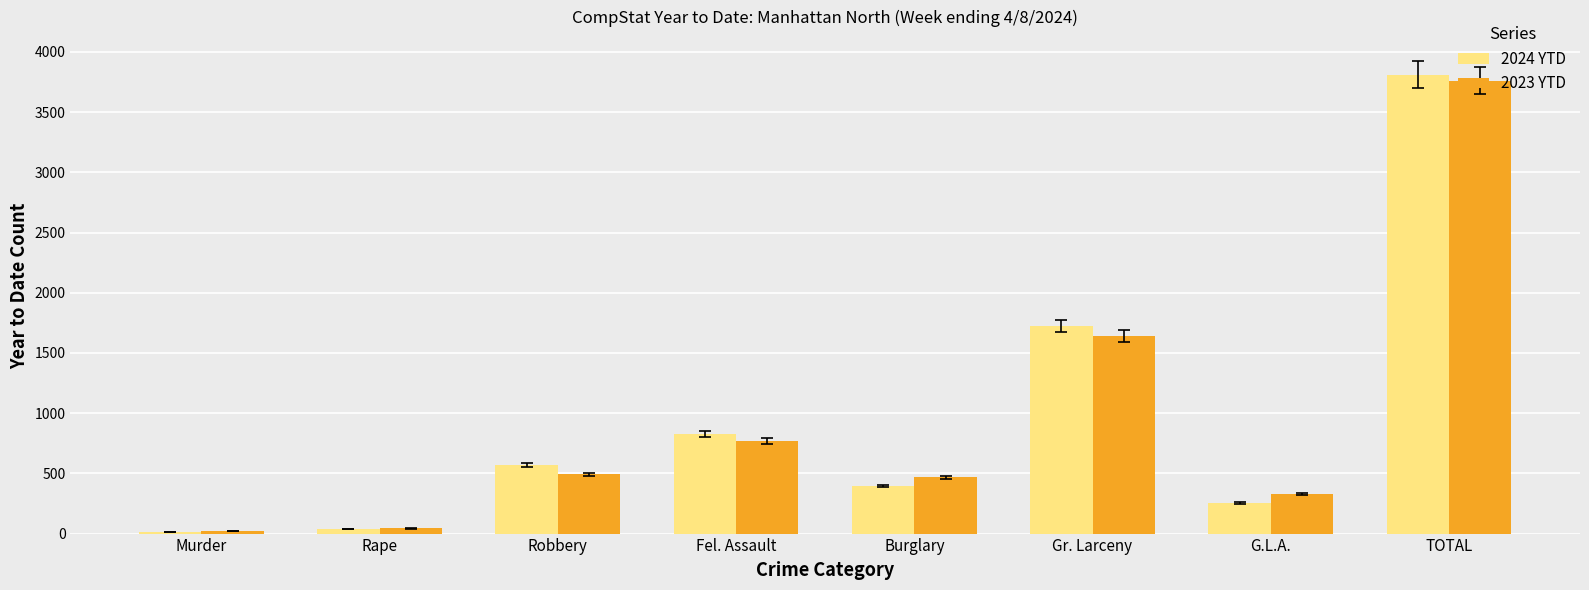

What is the greatest value displayed?

3812